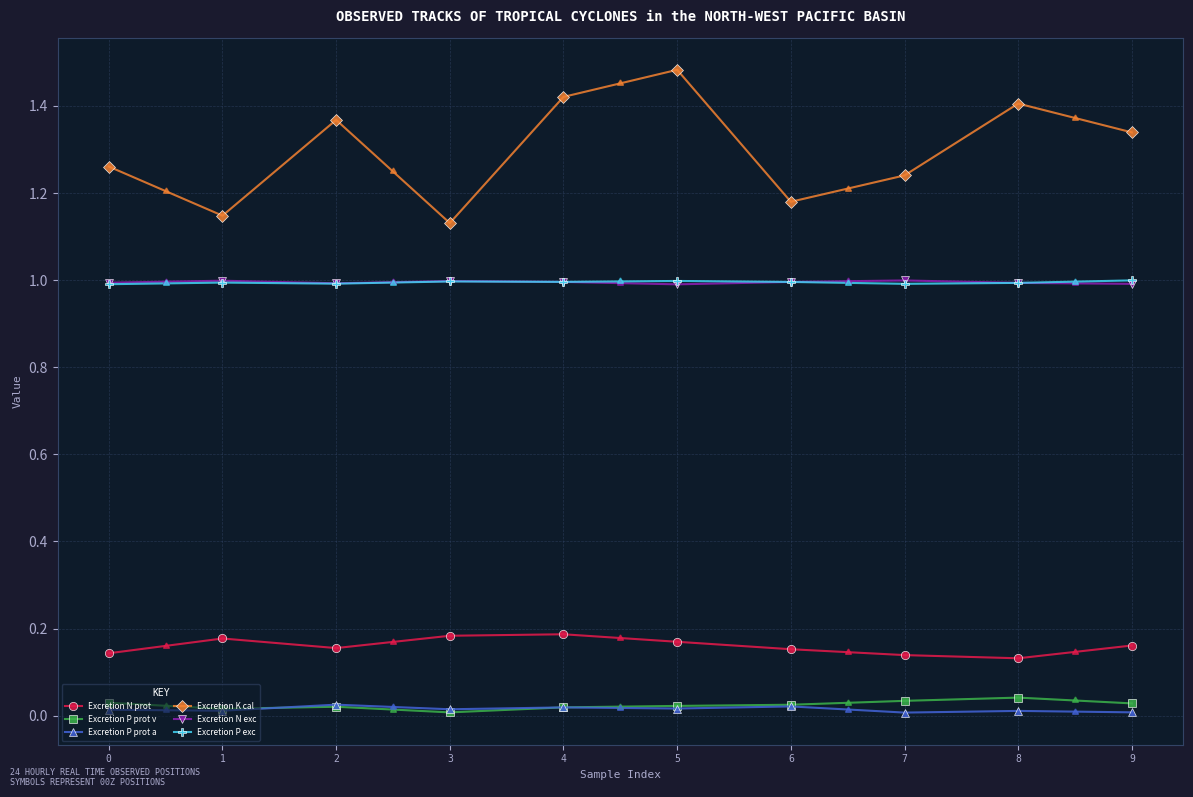

True or false: Excretion P exc has more than 0 interior local peaks.

True